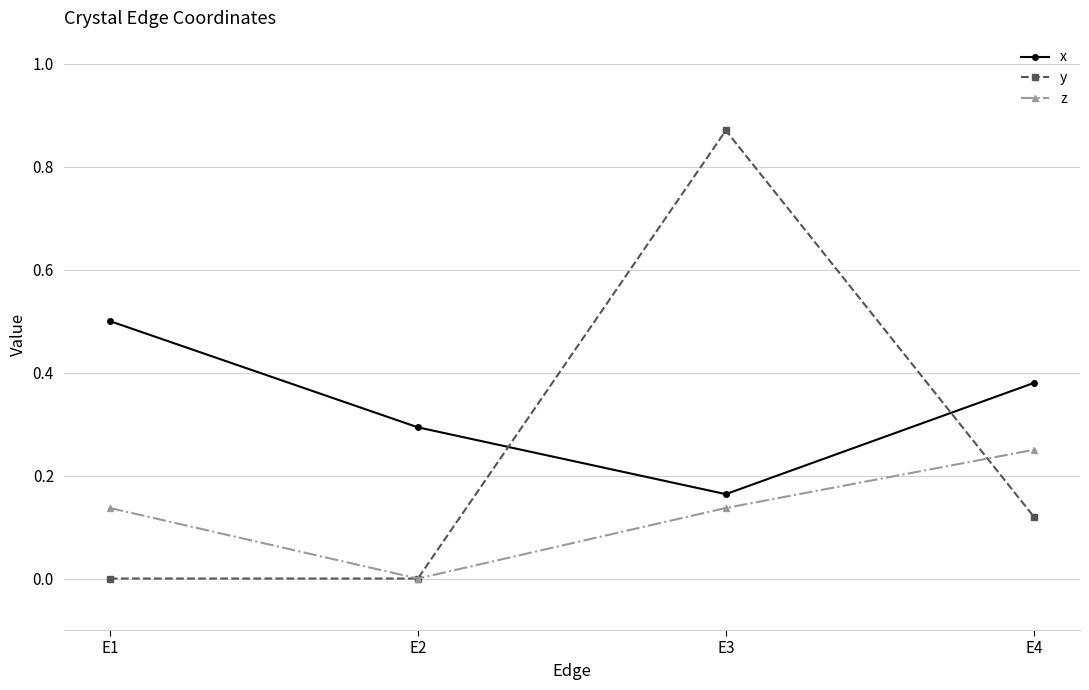

Does the chart have visible grid lines?

Yes